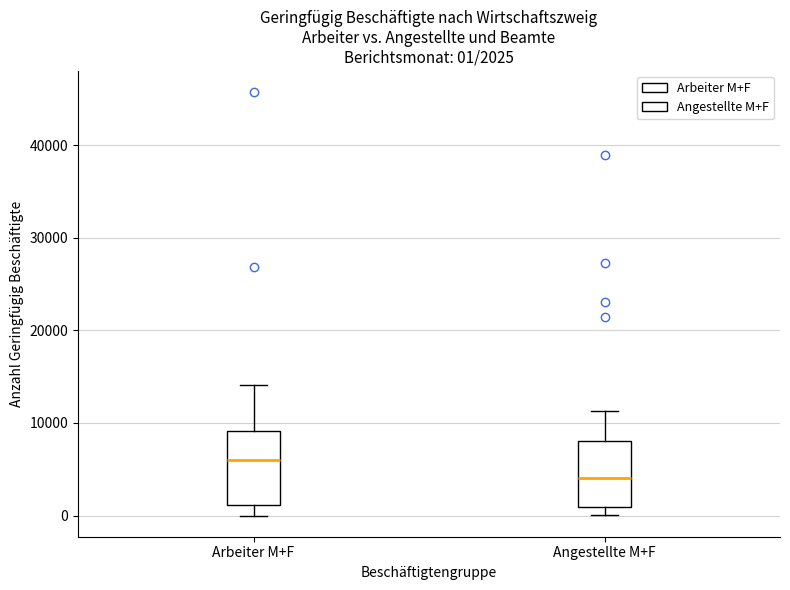

Which box has the highest median line?

Arbeiter M+F